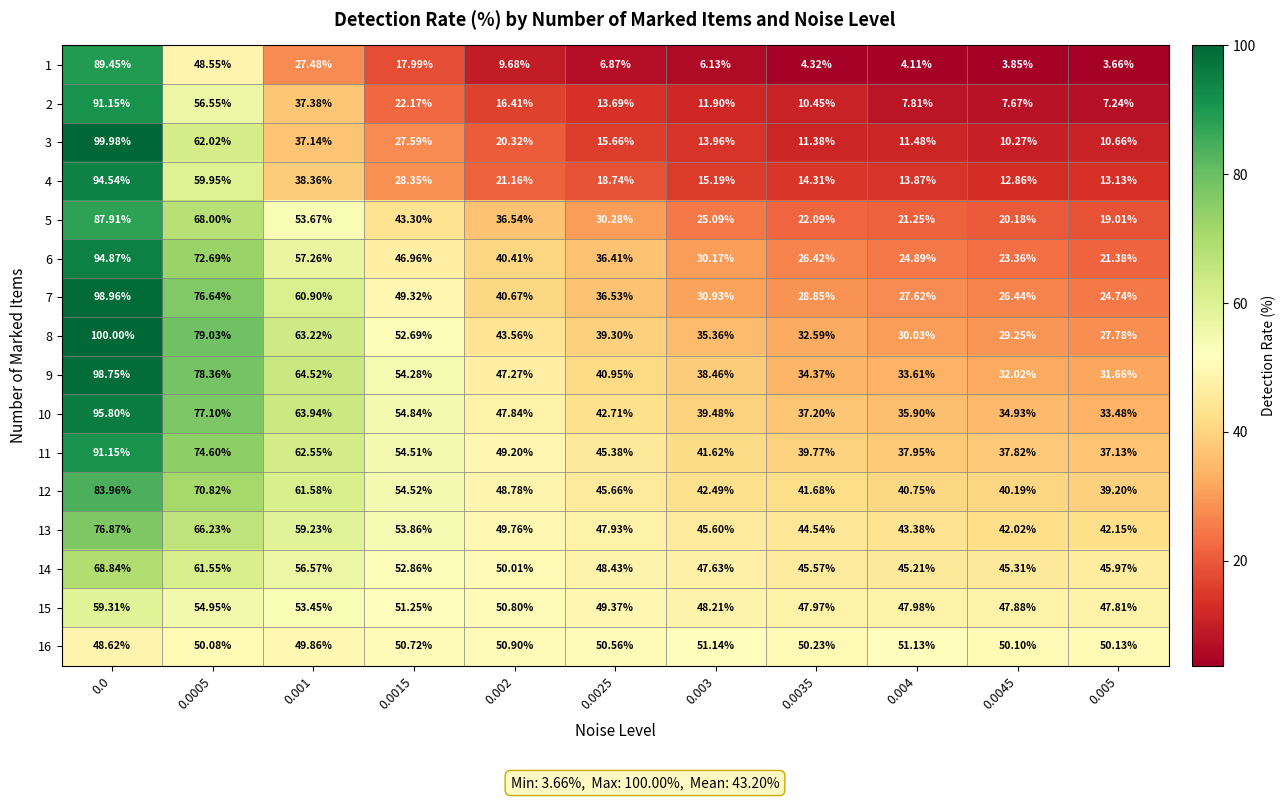

Is the value of 7 at 0.0005 greater than the value of 14 at 0.004?

Yes